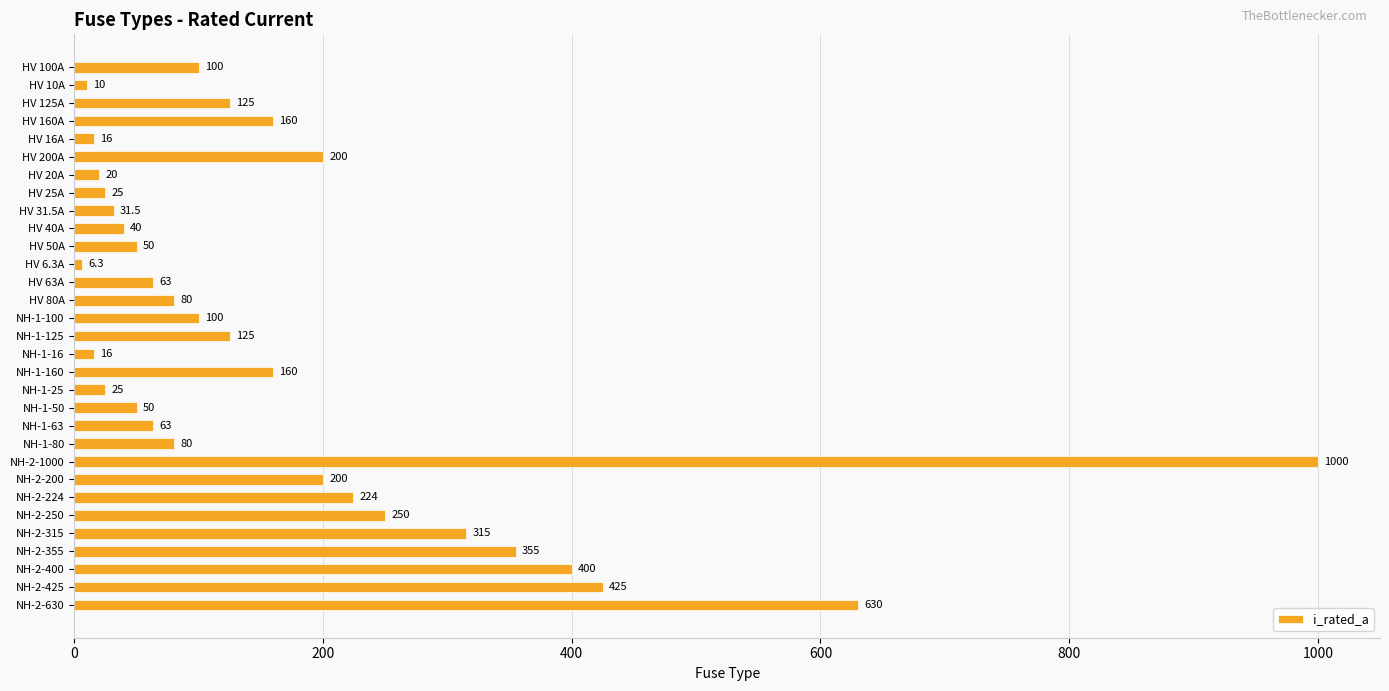

Is it true that the value at HV 100A is 141.4?

False